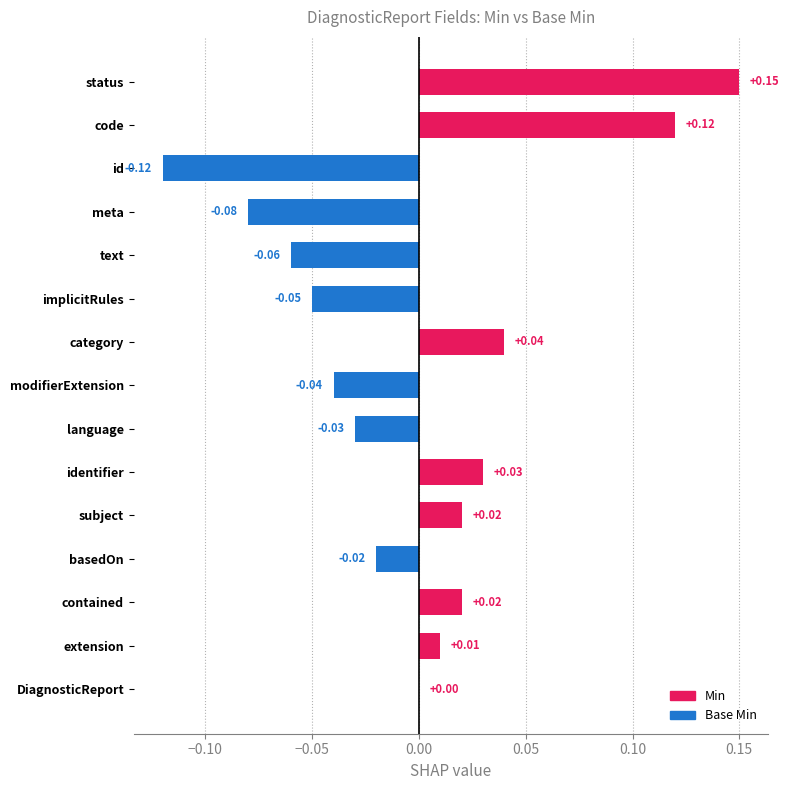

What is the change in value from DiagnosticReport to code?

+0.1